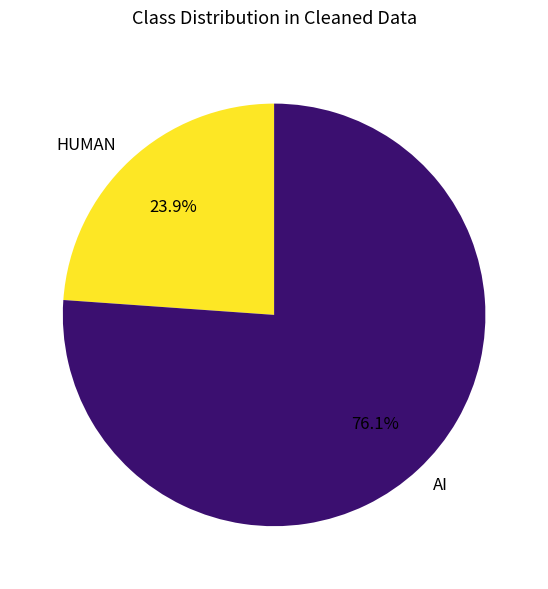

To the nearest percent, what is the difference between the largest and smallest slice percentages?

52%